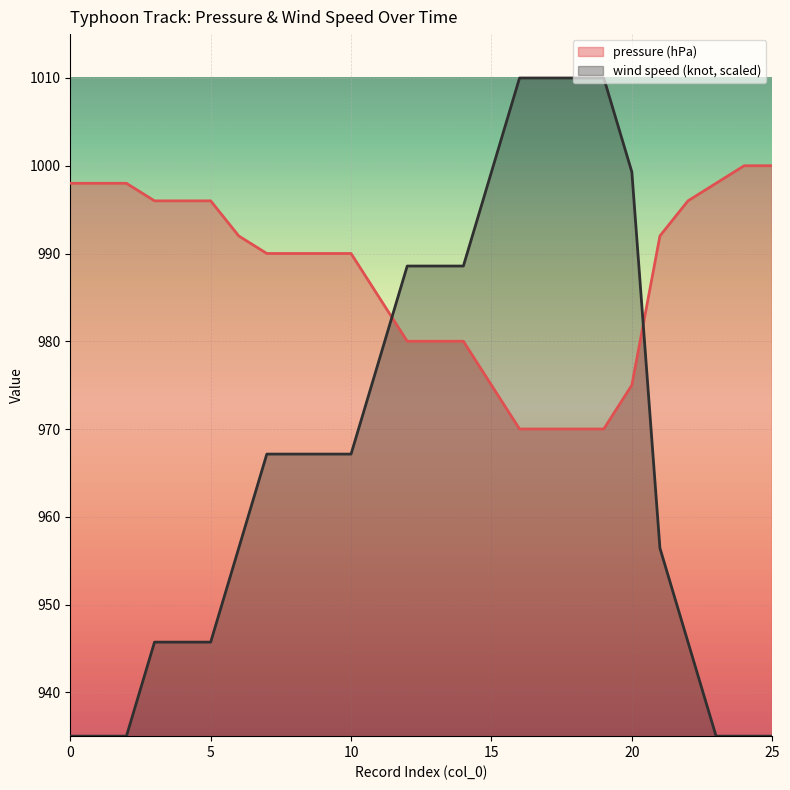

What is the difference between the highest and lowest values at 12?

8.6